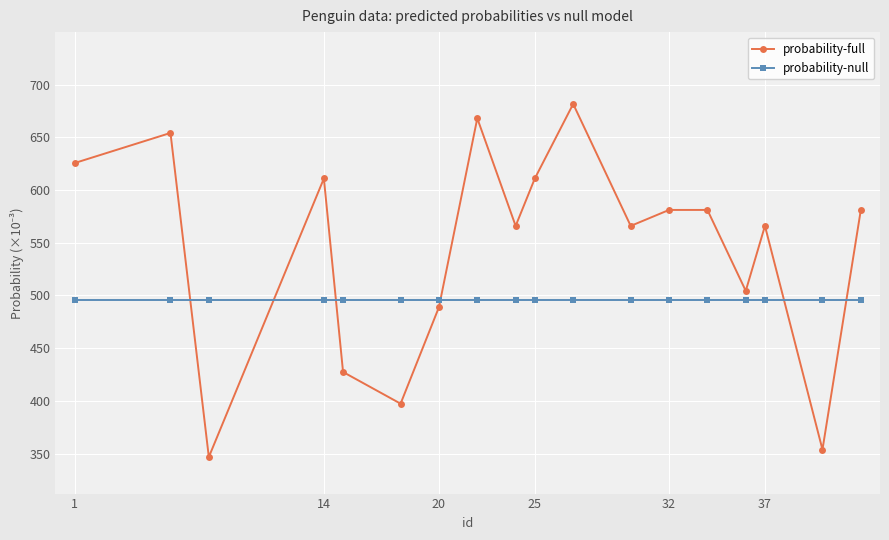

Which series has the largest range (max minus min)?

probability-full